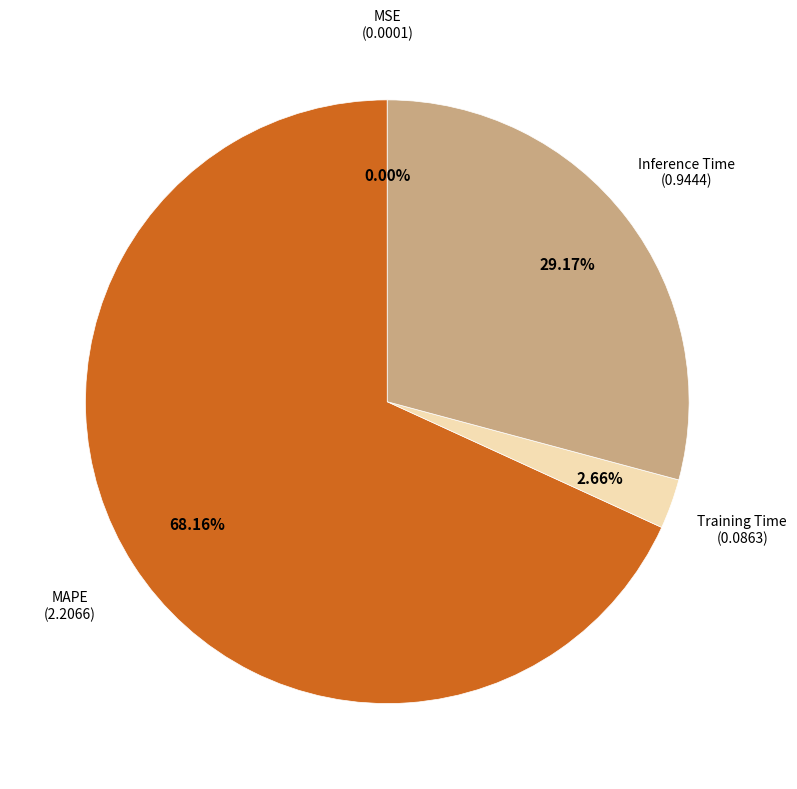

Do MAPE and Inference Time together represent more than half of the pie?

Yes